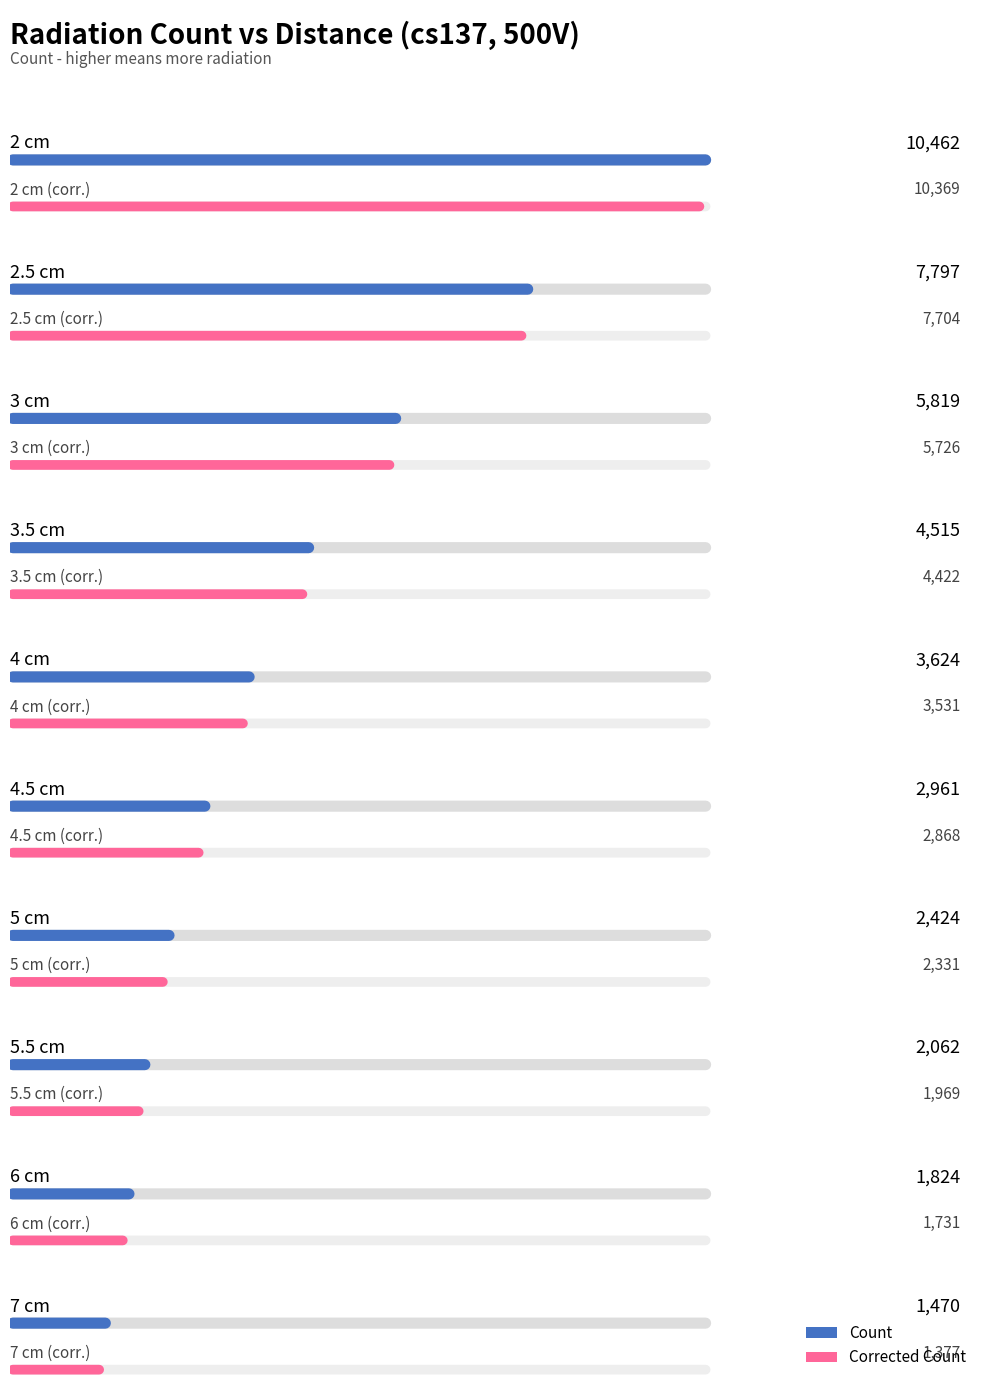

What is the sum of all Count values?

42958